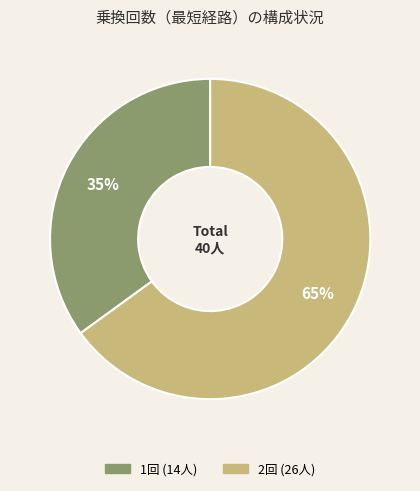

Is there any slice that represents more than half of the pie?

Yes